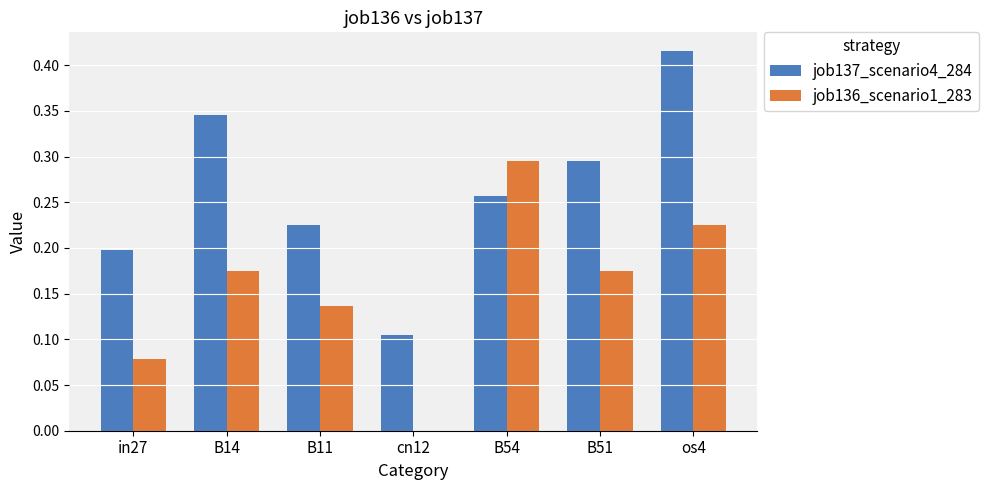

Which label corresponds to the largest value in the chart?

os4